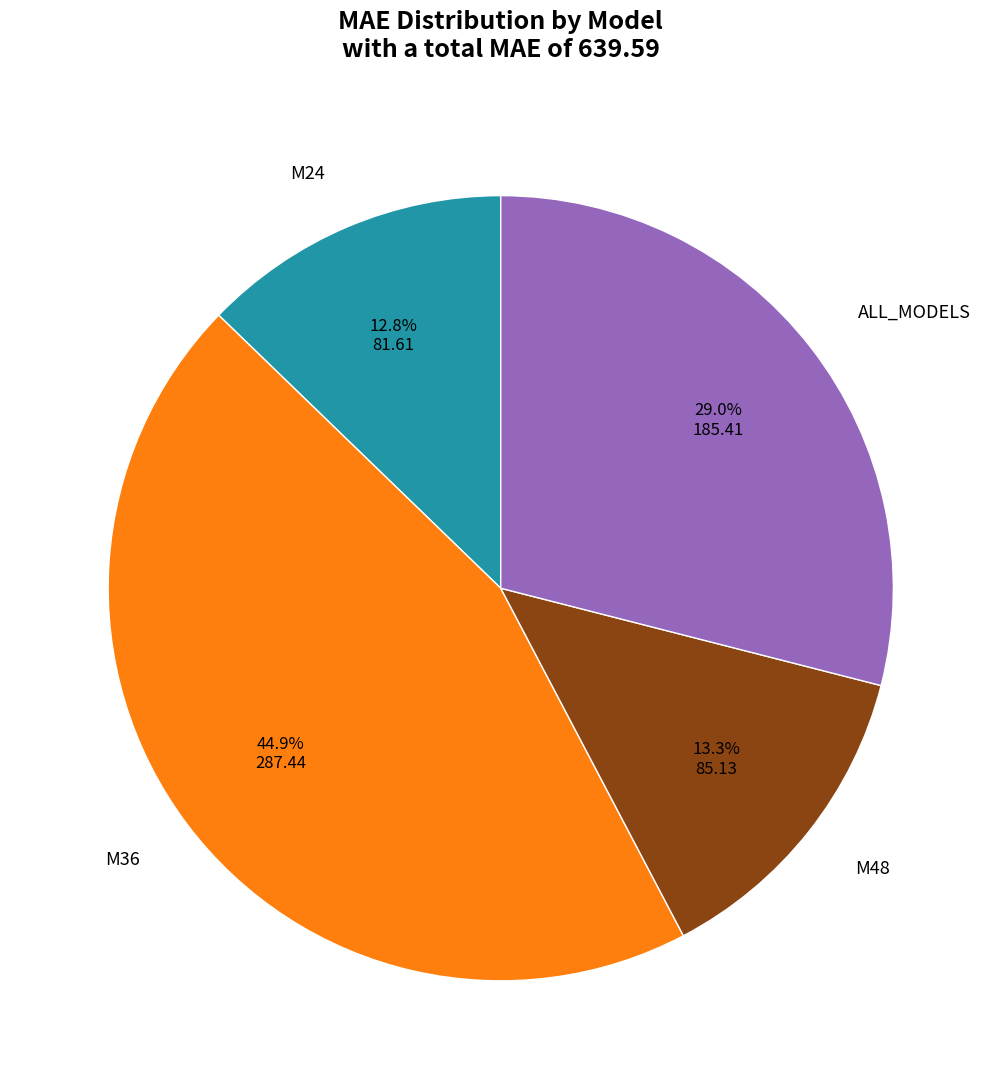

To the nearest percent, what is the combined percentage of M24 and M48?

26%